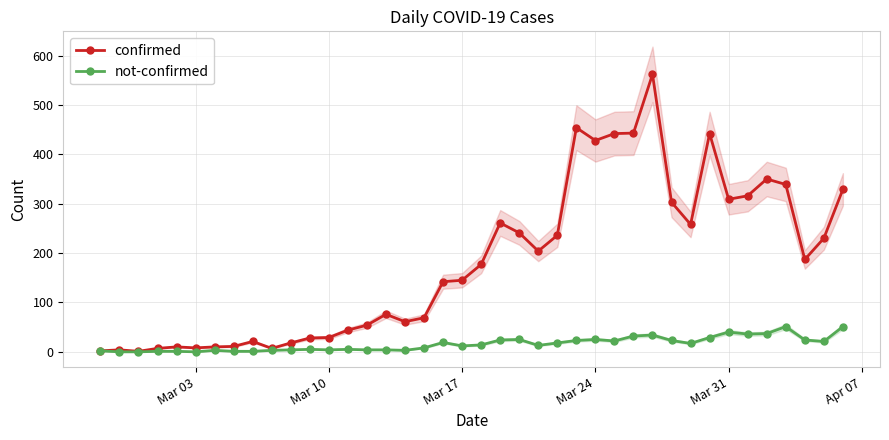

True or false: confirmed has a value of 176 at Mar 31.

False